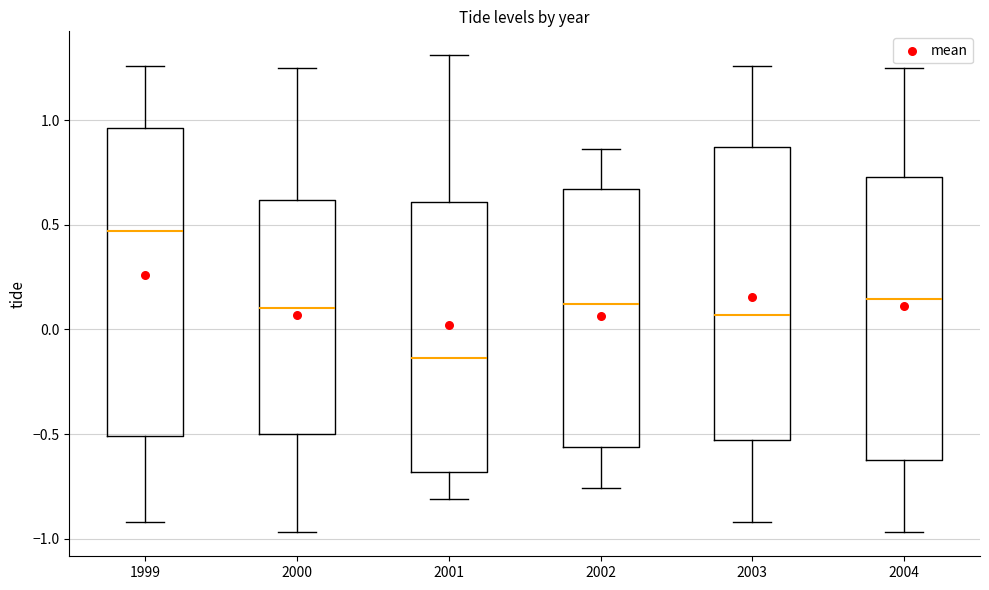

Reading left to right, read every box against the y-axis: the position of its median line, the range the box covers, and the ends of its whiskers. The values are not printed on the chart, so give them approximately, as read against the axis.

1999: median 0.45, box -0.50 to 0.95, whiskers -0.90 to 1.25
2000: median 0.10, box -0.50 to 0.60, whiskers -0.95 to 1.25
2001: median -0.15, box -0.70 to 0.60, whiskers -0.80 to 1.30
2002: median 0.10, box -0.55 to 0.65, whiskers -0.75 to 0.85
2003: median 0.05, box -0.55 to 0.85, whiskers -0.90 to 1.25
2004: median 0.15, box -0.60 to 0.75, whiskers -0.95 to 1.25